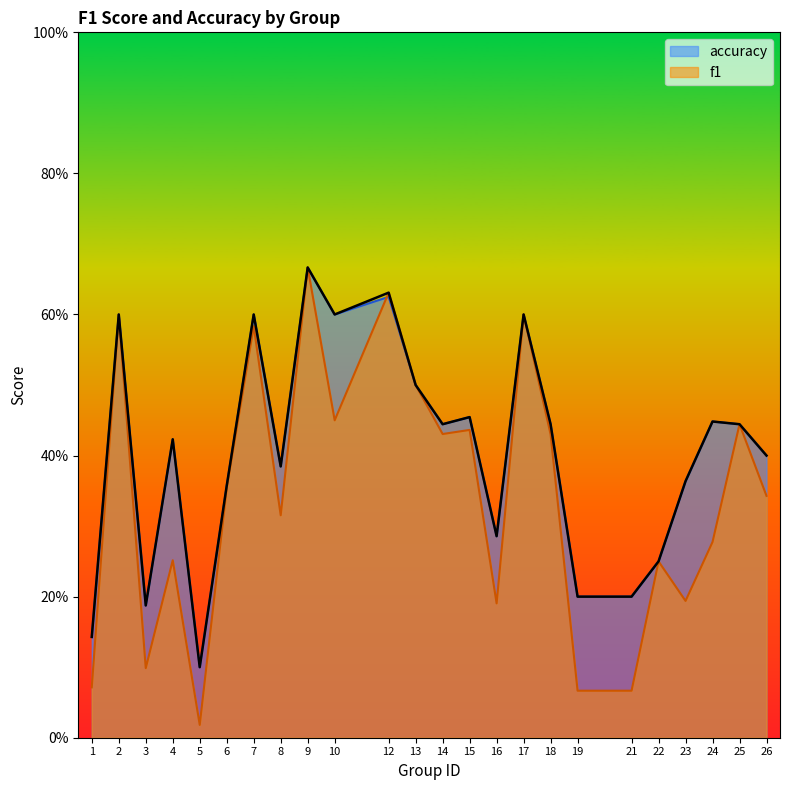

What is the maximum value shown in the chart?

0.7